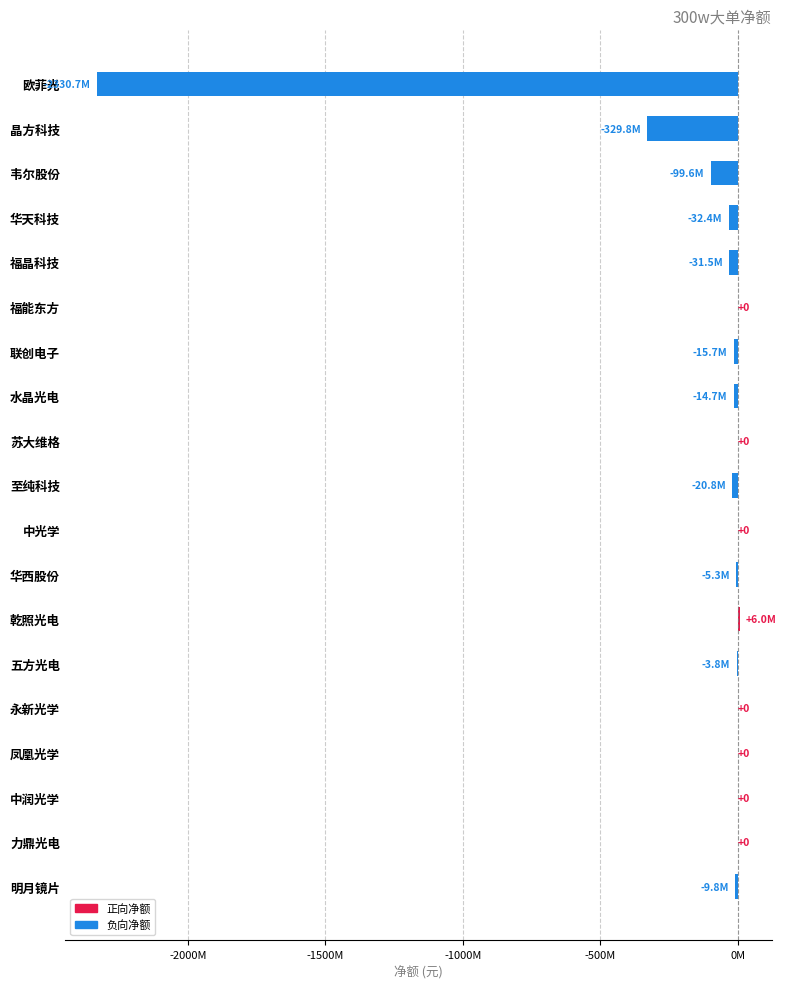

Are the bars horizontal?

Yes